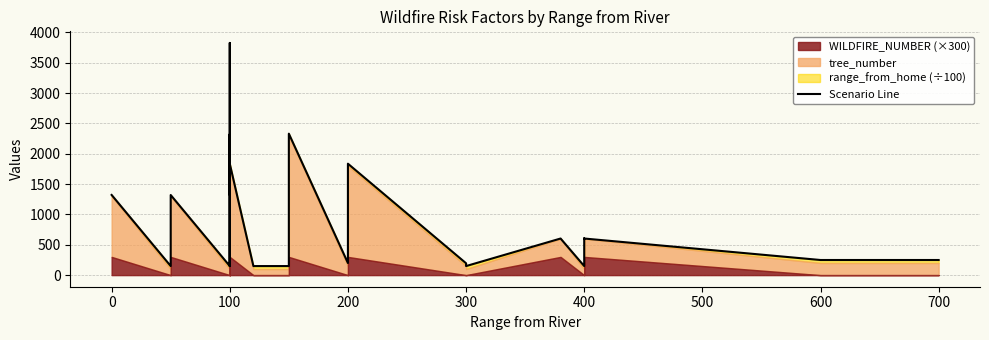

True or false: the data has more than 2 interior local peaks.

True